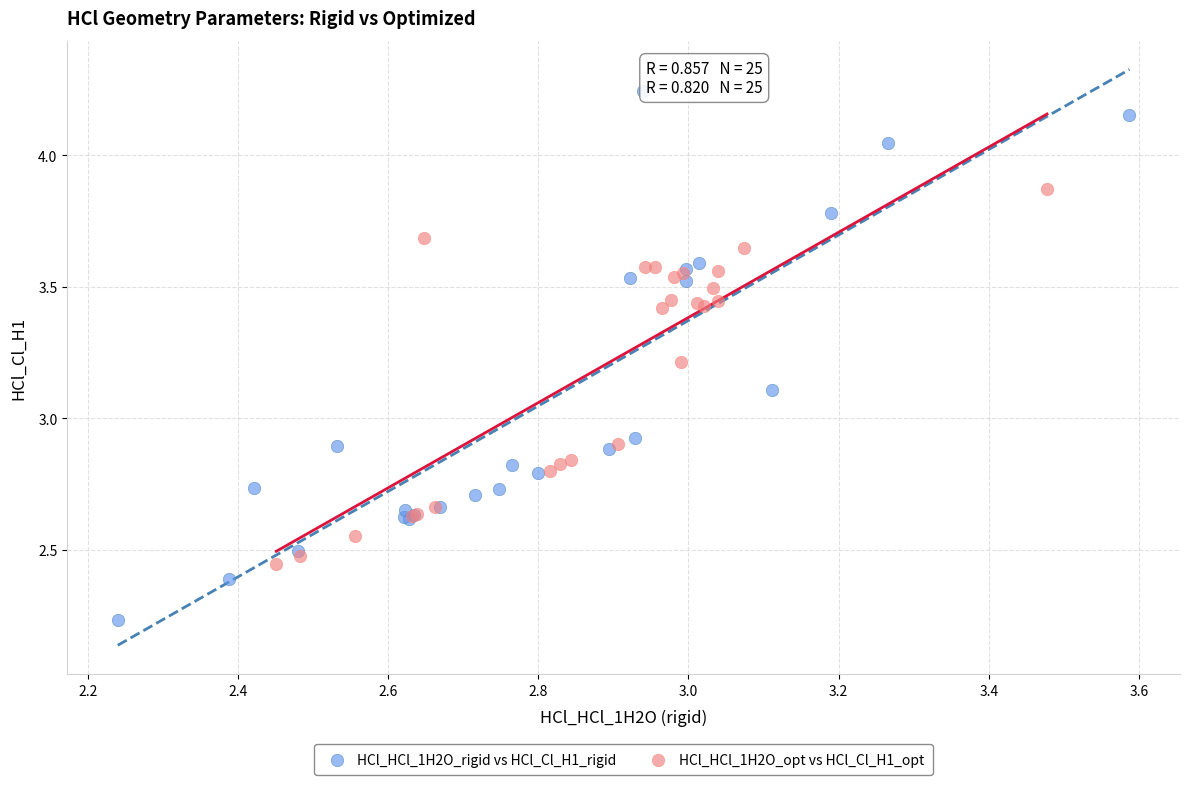

Which series contains the highest Y value?

HCl_HCl_1H2O_rigid vs HCl_Cl_H1_rigid